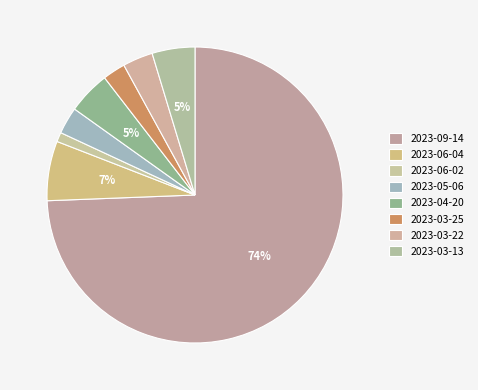

What percentage do 2023-03-25 and 2023-09-14 together represent?

76.9%